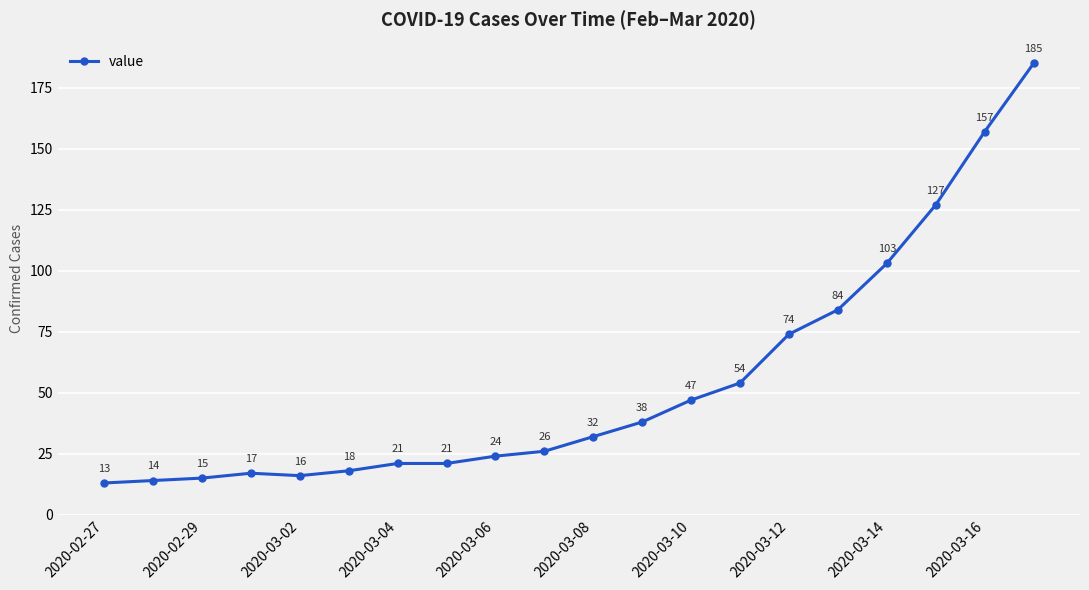

Reading right to left, list all the values displayed in this chart.

185	157	127	103	84	74	54	47	38	32	26	24	21	21	18	16	17	15	14	13